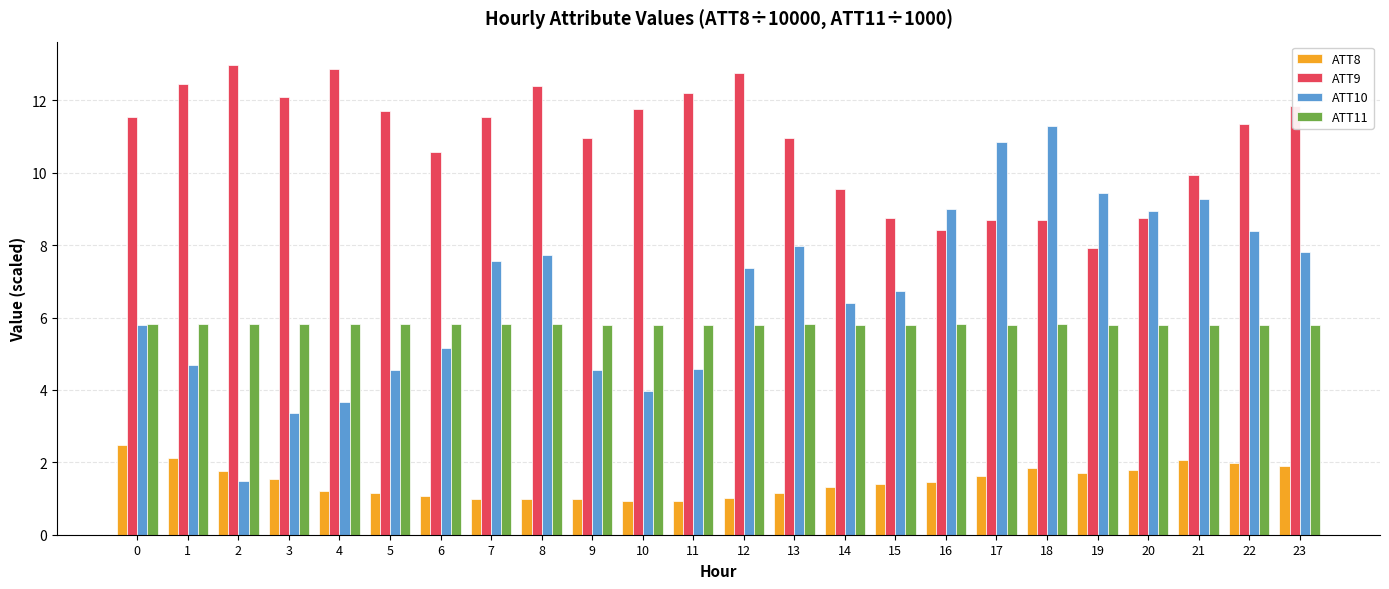

Which series has the widest spread of values?

ATT10